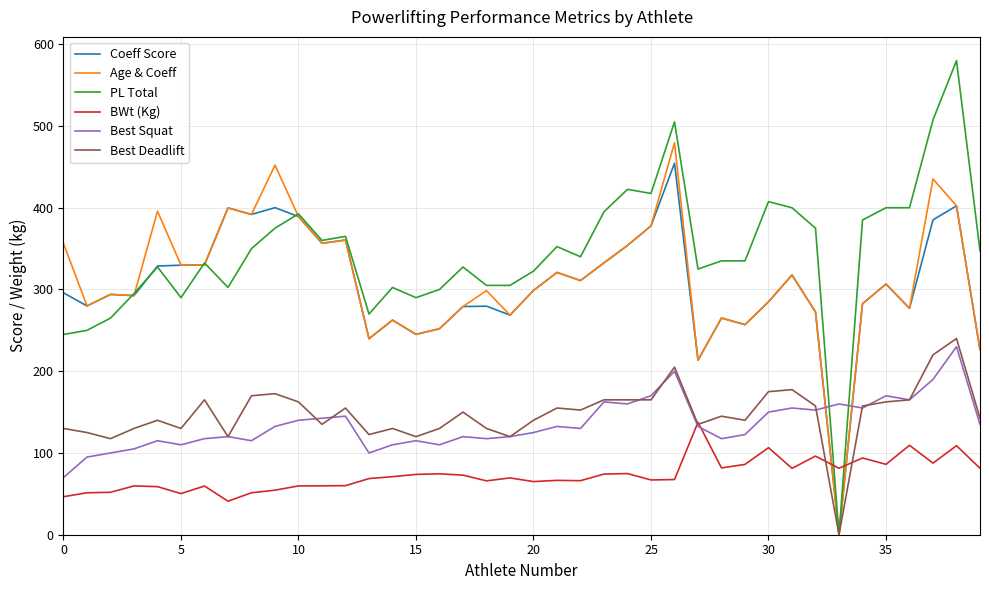

Is this an area chart (filled region under the line)?

No